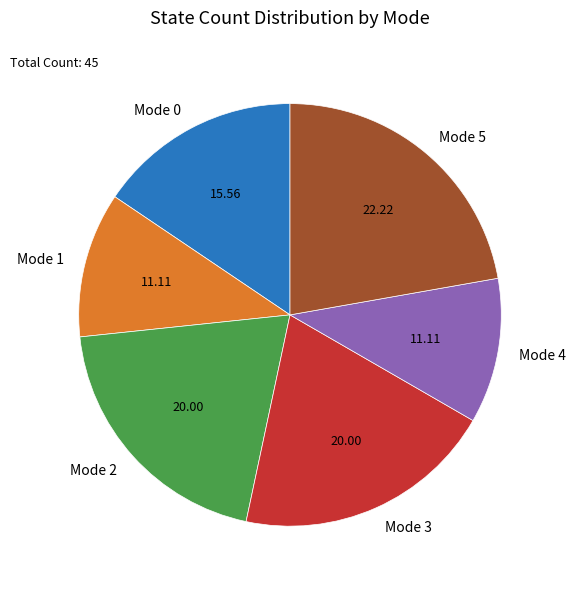

Is the sum of Mode 2 and Mode 4 greater than half?

No